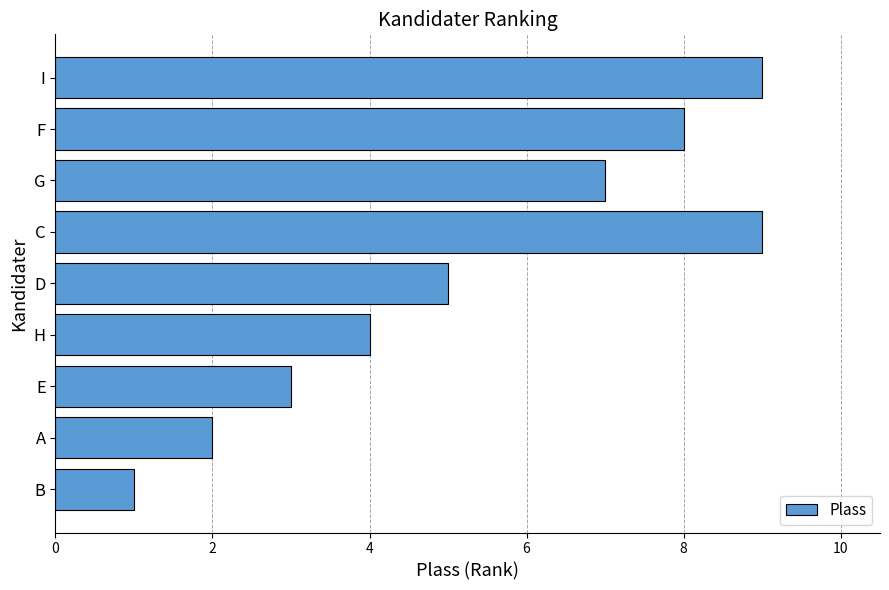

What value does the data have at F?

8